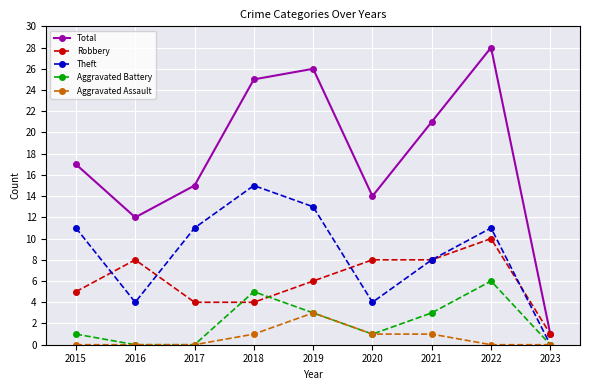

True or false: Theft and Robbery cross at least once.

True